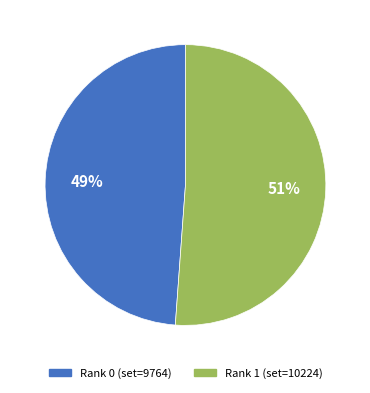

What is the ratio of the value at Rank 0 (set=9764) to the value at Rank 1 (set=10224)?

1.0